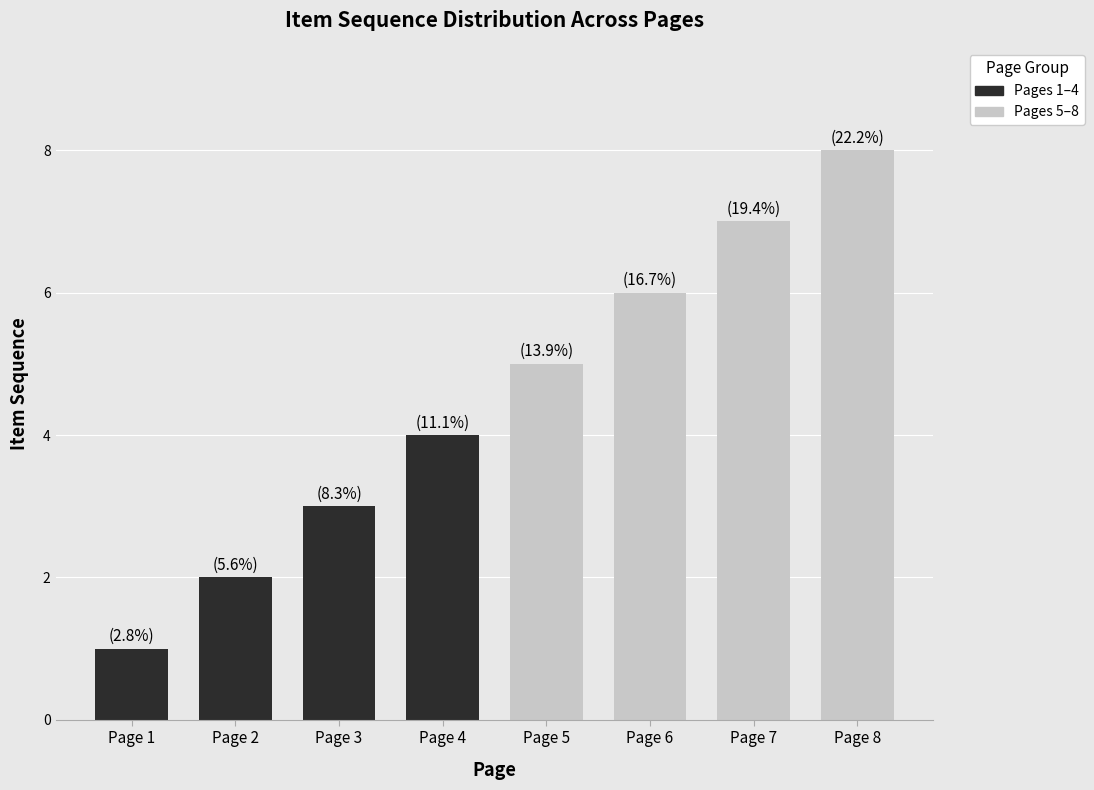

Which label corresponds to the smallest value in the chart?

Page 1